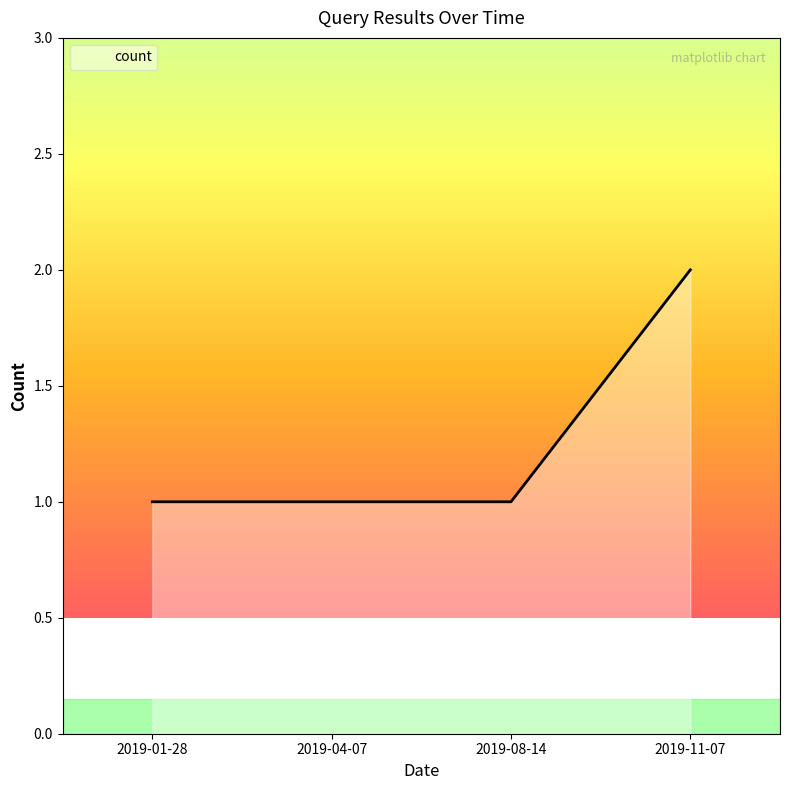

Does the chart display data point markers on the line(s)?

No